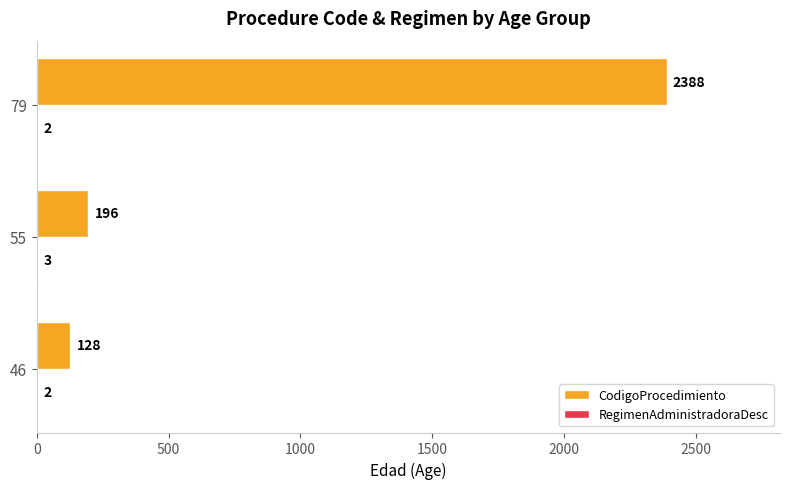

What is the sum of all CodigoProcedimiento values?

2712